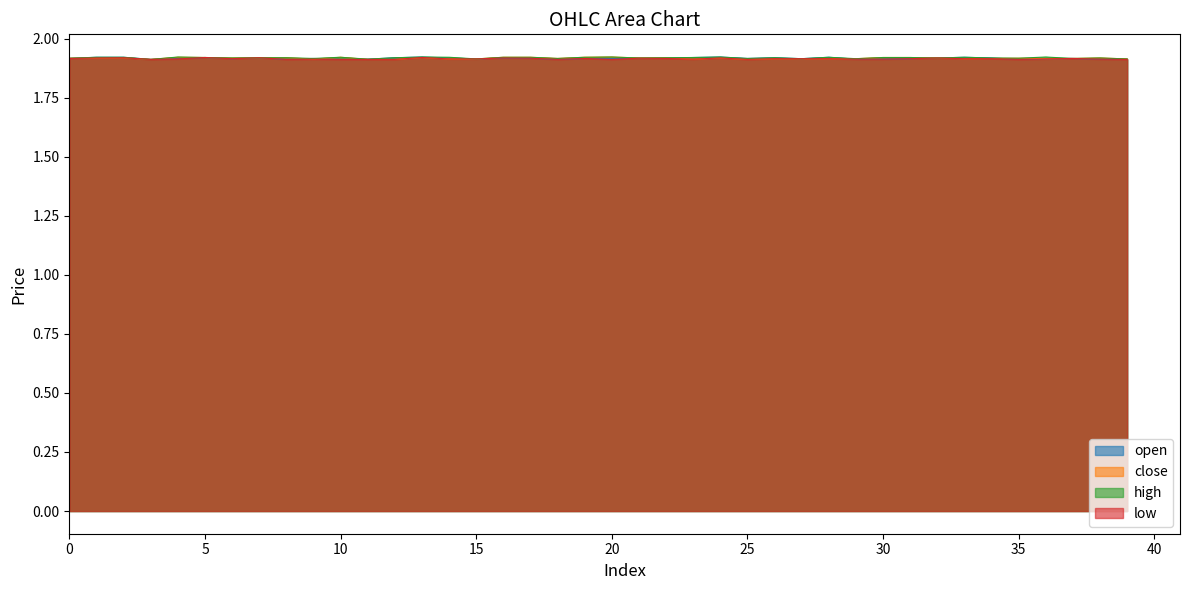

What is the value of the close point at the 39th from the left?

1.9